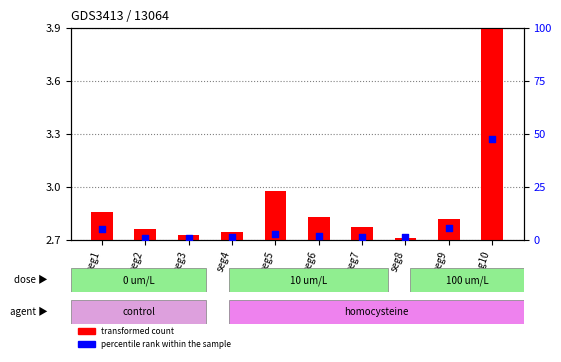

Which series contains the lowest Y value?

percentile rank within the sample